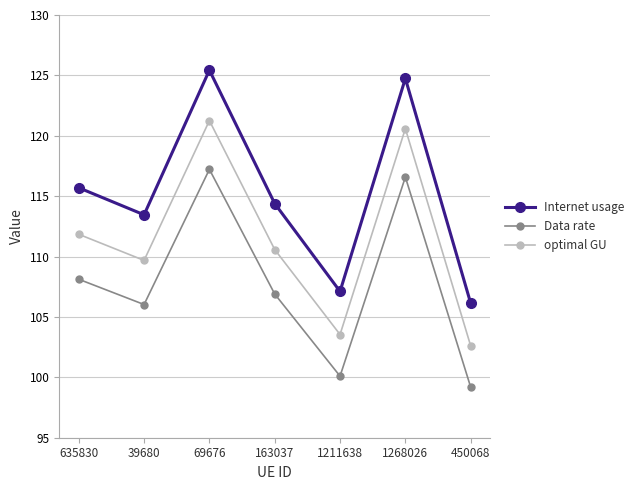

What is the label of the 4th point from the right?

163037